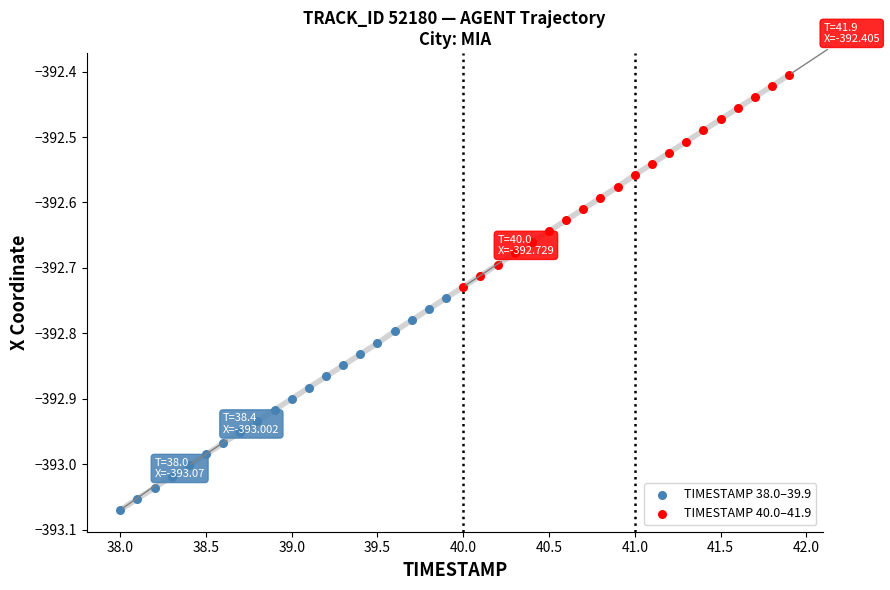

Which series contains the lowest Y value?

TIMESTAMP 38.0–39.9